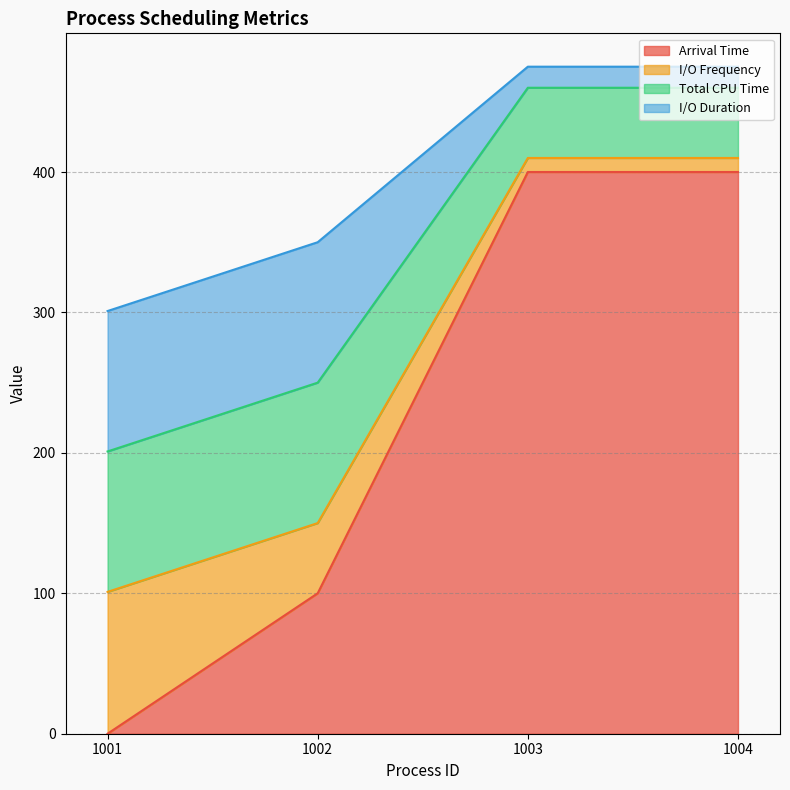

Does the chart have visible grid lines?

Yes